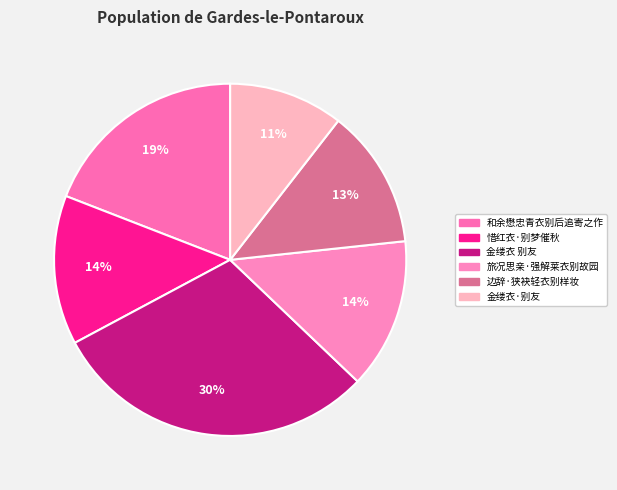

Do 金缕衣·别友 and 惜红衣·别梦催秋 together represent more than half of the pie?

No